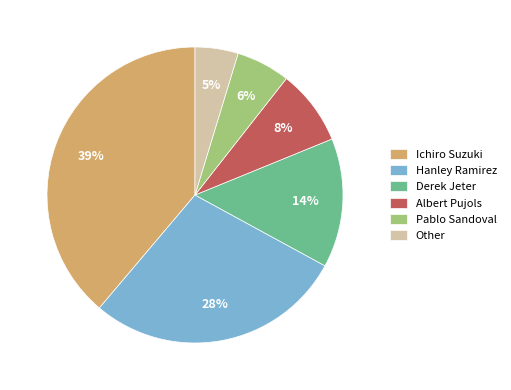

Does any single category account for the majority?

No